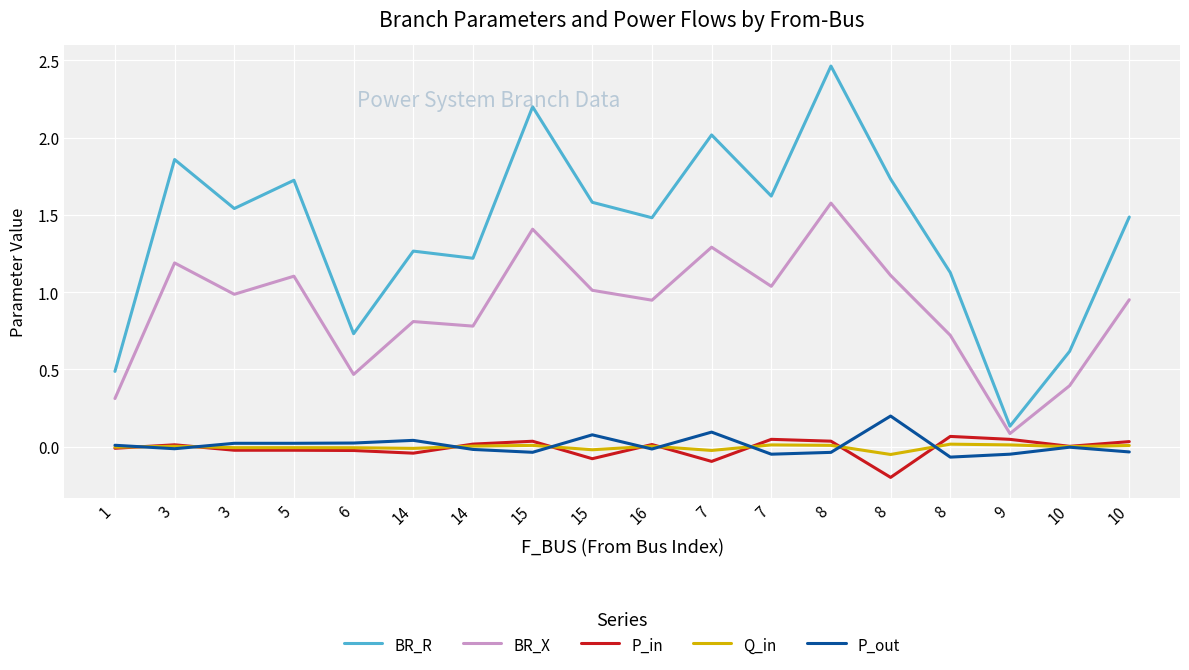

Reading left to right, transcribe all the data shown in this chart.

BR_R: 0.5	1.9	1.5	1.7	0.7	1.3	1.2	2.2	1.6	1.5	2.0	1.6	2.5	1.7	1.1	0.1	0.6	1.5
BR_X: 0.3	1.2	1.0	1.1	0.5	0.8	0.8	1.4	1.0	0.9	1.3	1.0	1.6	1.1	0.7	0.1	0.4	1.0
P_in: -0.0	0.0	-0.0	-0.0	-0.0	-0.0	0.0	0.0	-0.1	0.0	-0.1	0.0	0.0	-0.2	0.1	0.0	0.0	0.0
Q_in: -0.0	0.0	-0.0	-0.0	-0.0	-0.0	0.0	0.0	-0.0	0.0	-0.0	0.0	0.0	-0.0	0.0	0.0	0.0	0.0
P_out: 0.0	-0.0	0.0	0.0	0.0	0.0	-0.0	-0.0	0.1	-0.0	0.1	-0.0	-0.0	0.2	-0.1	-0.0	-0.0	-0.0